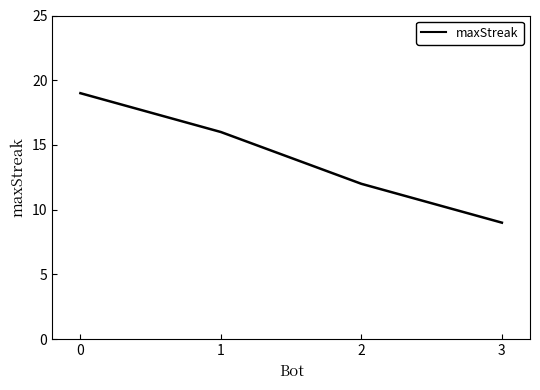

What is the difference between the maximum and minimum values?

10